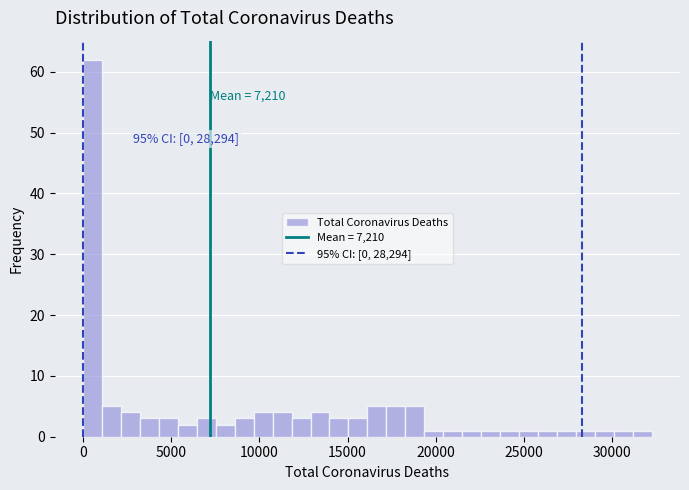

Read against the x-axis, roughly where is the centre of the tallest bar?

500